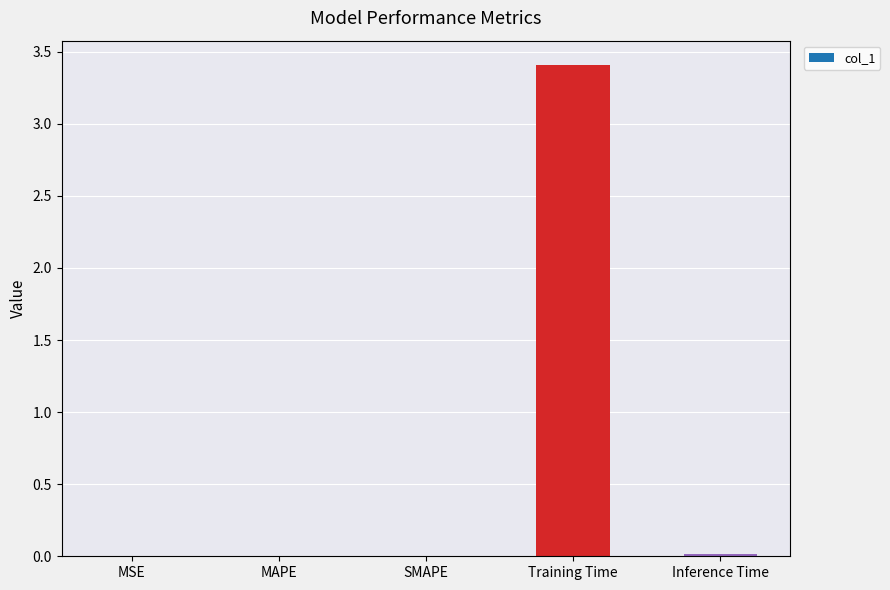

Is it true that the value at MAPE is 0.0?

True